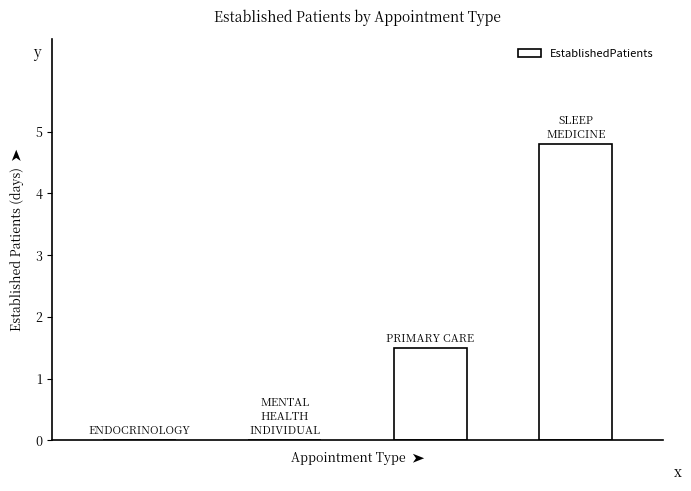

What is the maximum value shown in the chart?

4.8